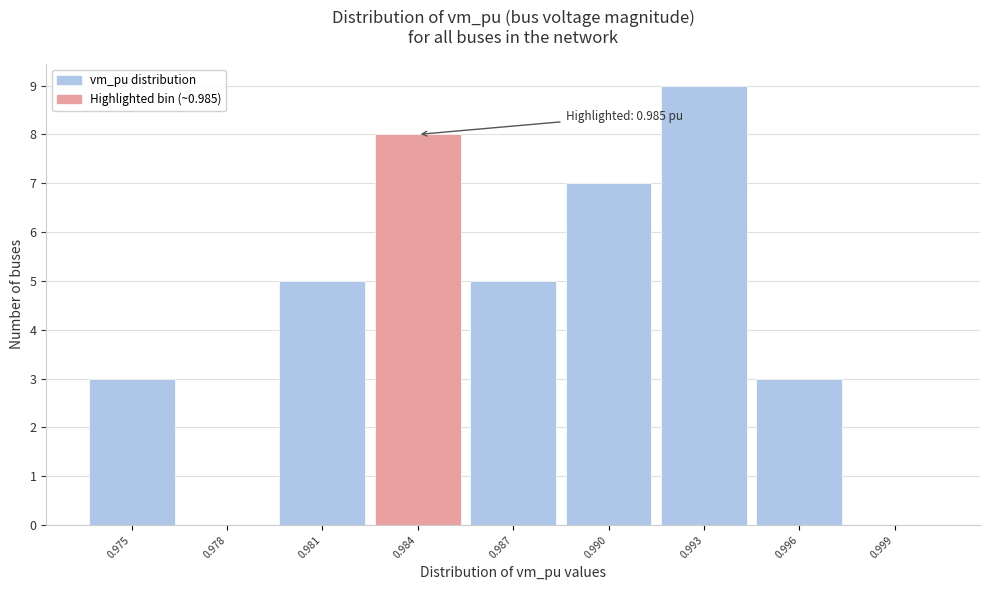

Reading right to left, transcribe all the data shown in this chart.

0.999=0	0.996=3	0.993=9	0.990=7	0.987=5	0.984=8	0.981=5	0.978=0	0.975=3